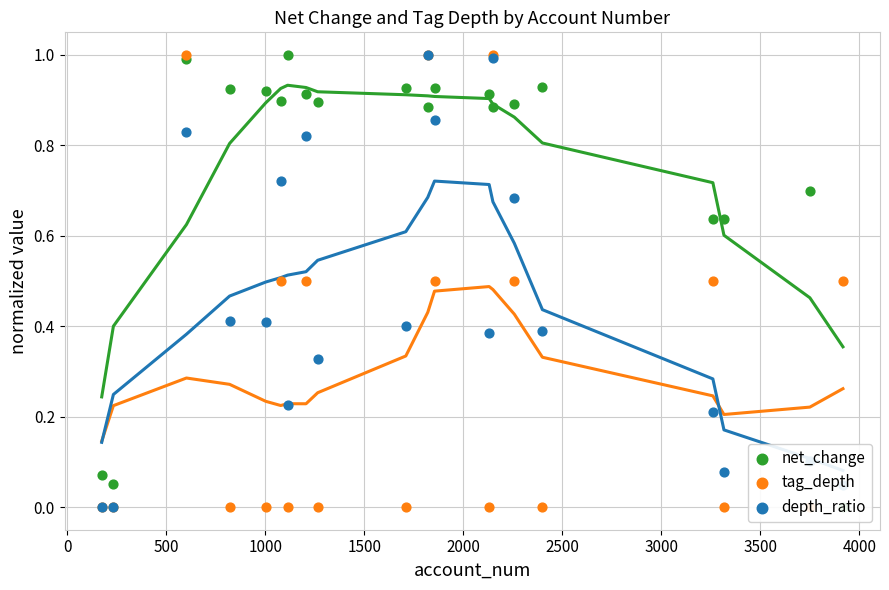

What are all the series names shown in the legend?

net_change, tag_depth, depth_ratio